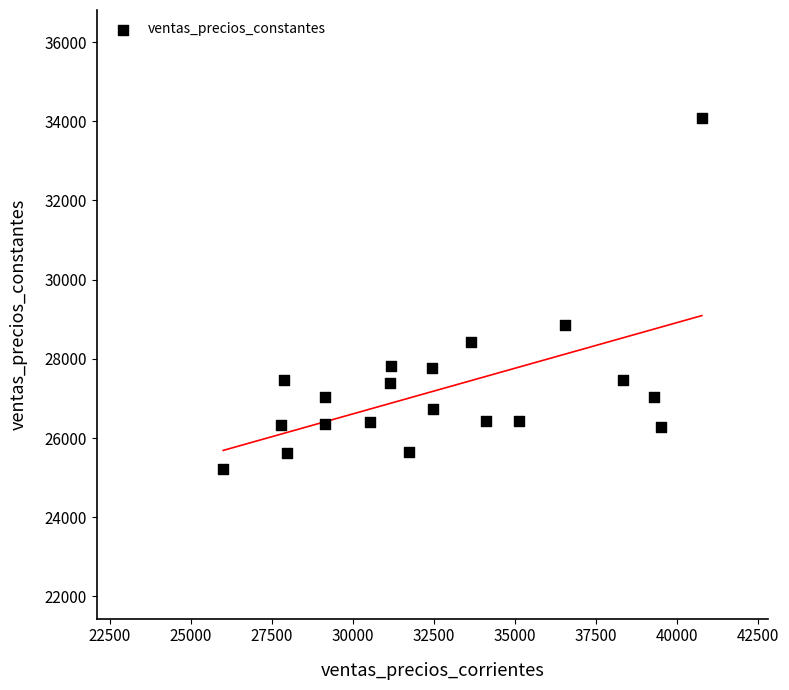

What Y value in the scatter plot is closest to 29653?

28846.7